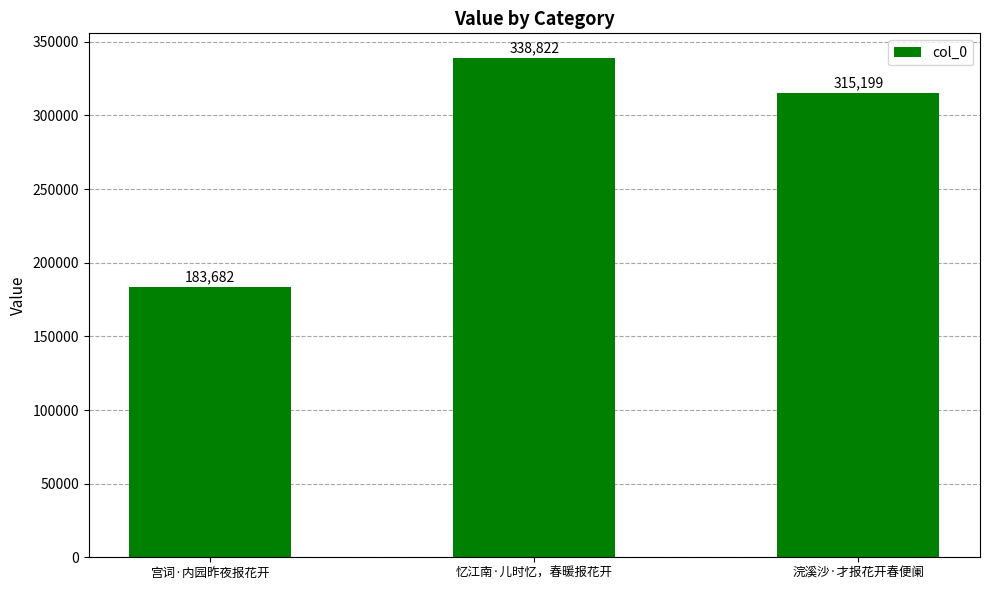

At which label is the value closest to 261252?

浣溪沙·才报花开春便阑